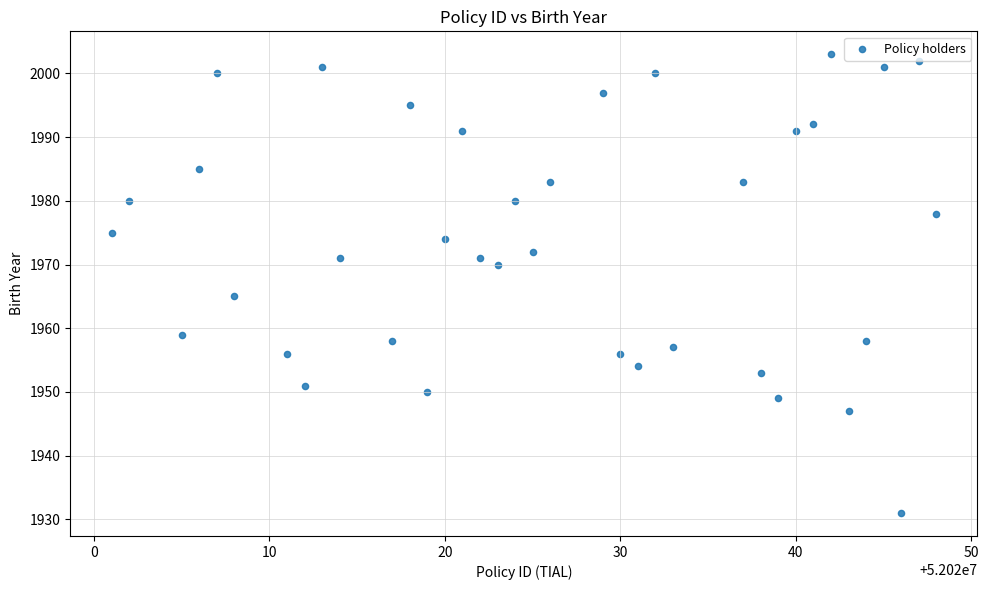

What is the range of Y values (max minus min)?

72